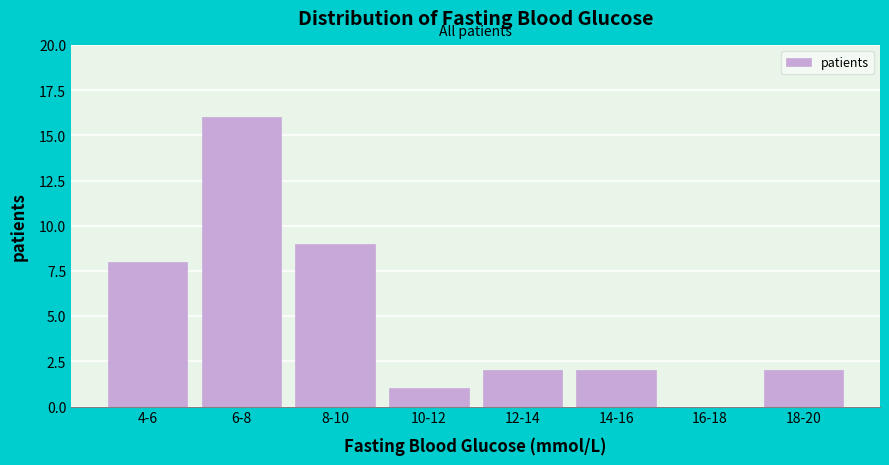

Reading right to left, list all the values displayed in this chart.

18-20=2	16-18=0	14-16=2	12-14=2	10-12=1	8-10=9	6-8=16	4-6=8